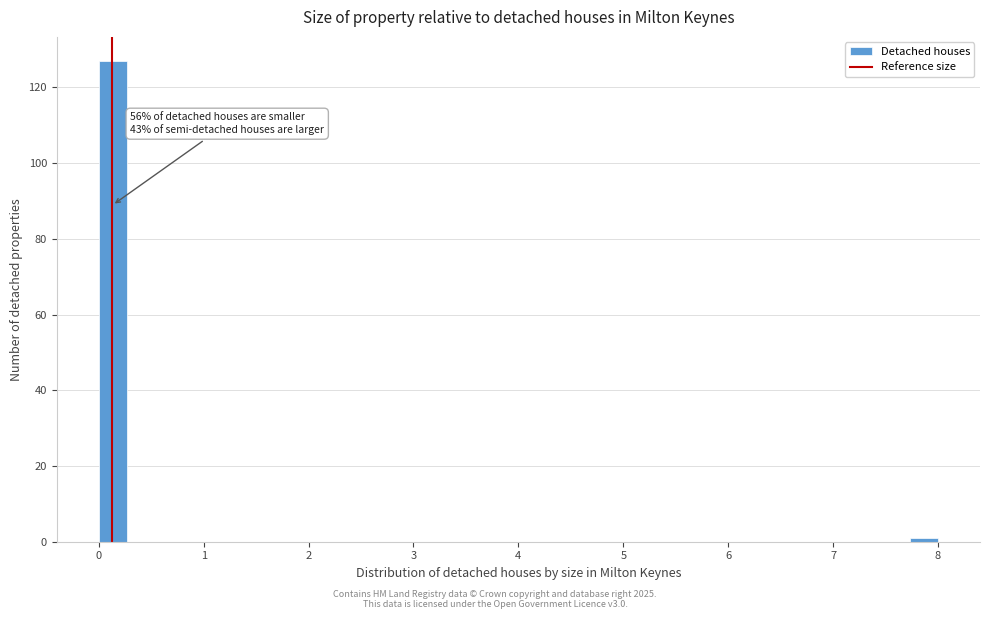

Around what value on the x-axis is the tallest bar? Give the approximate position of its centre, as read against the axis.

0.1